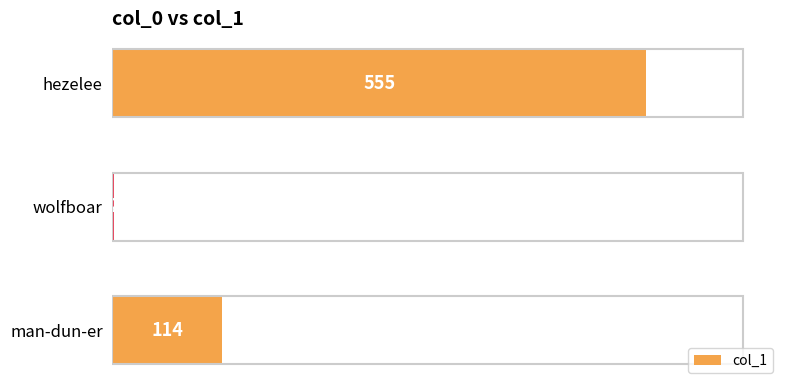

How many distinct data groups are displayed?

1